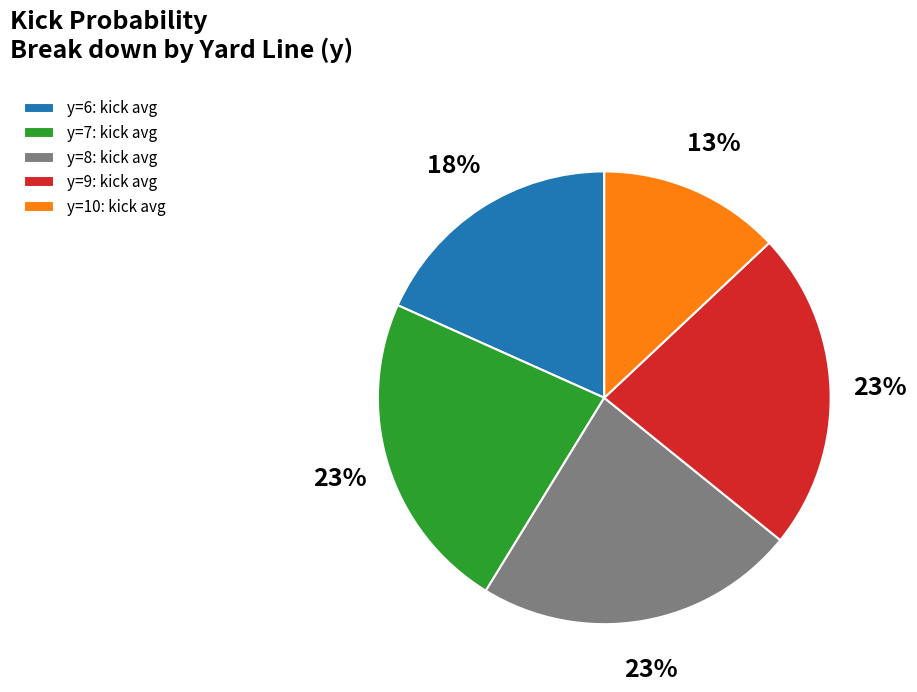

To the nearest percent, what percentage of the pie is y=8: kick avg?

23%